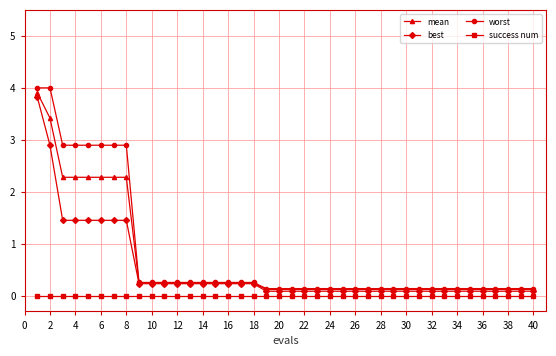

What is the greatest value displayed?

4.0